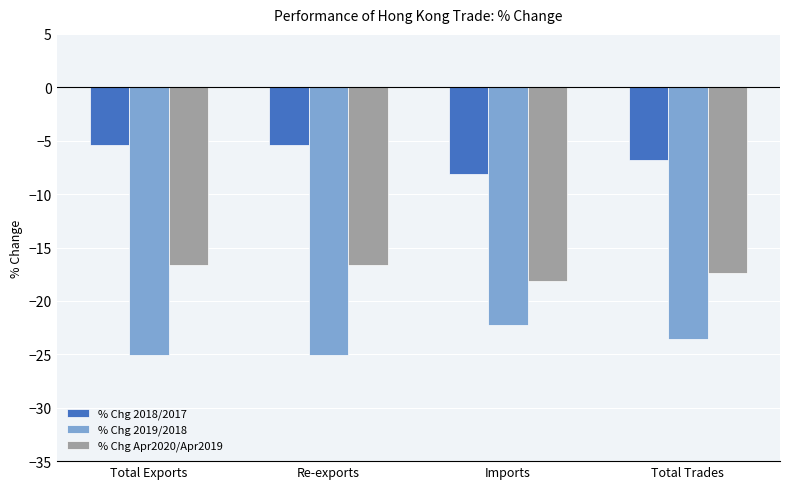

Is the value of % Chg 2019/2018 at Total Trades greater than the value of % Chg 2018/2017 at Imports?

No